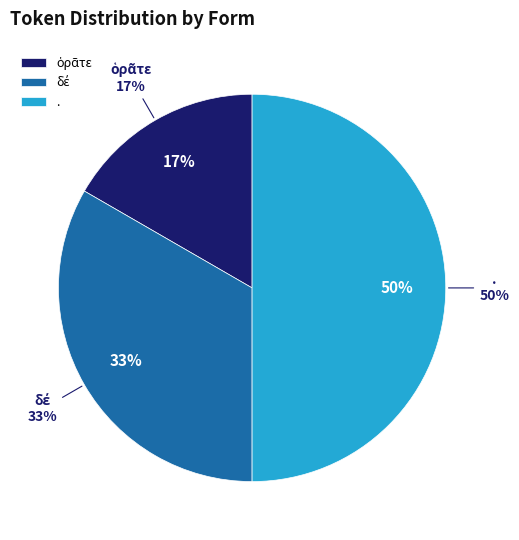

How many segments does this pie chart have?

3